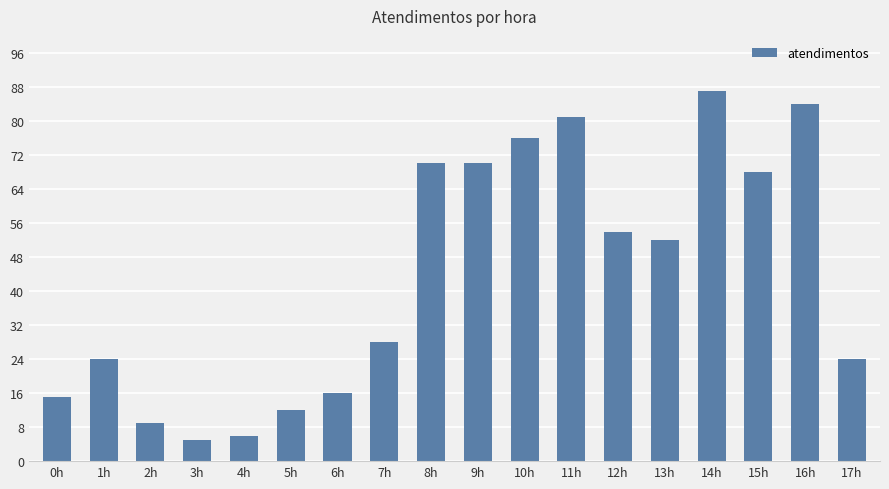

Reading left to right, list all the values displayed in this chart.

0h=15	1h=24	2h=9	3h=5	4h=6	5h=12	6h=16	7h=28	8h=70	9h=70	10h=76	11h=81	12h=54	13h=52	14h=87	15h=68	16h=84	17h=24